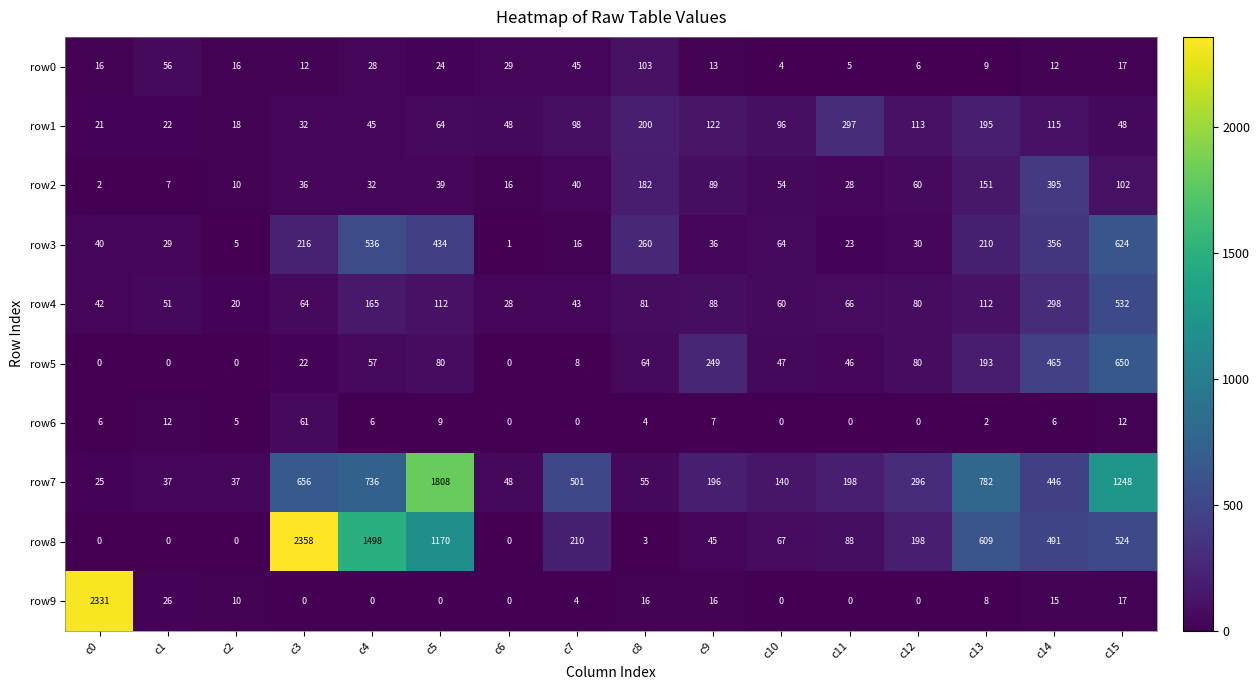

What is the difference between the highest and lowest values at c14?

485